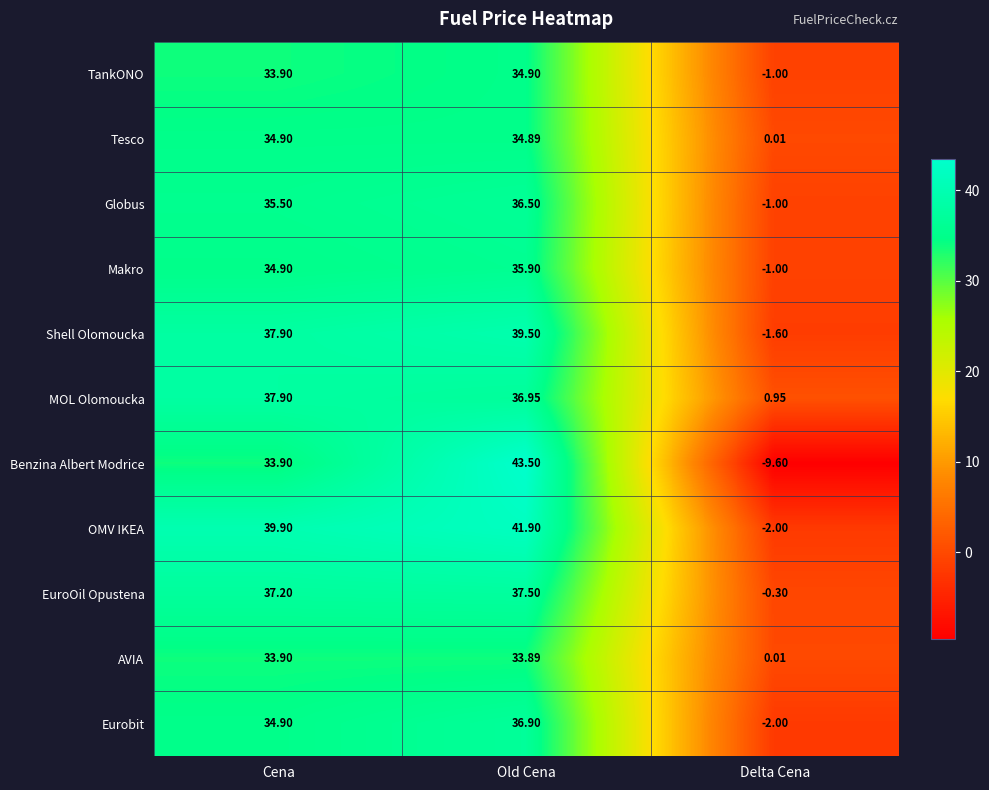

At which category is the sum across all series the highest?

Old Cena